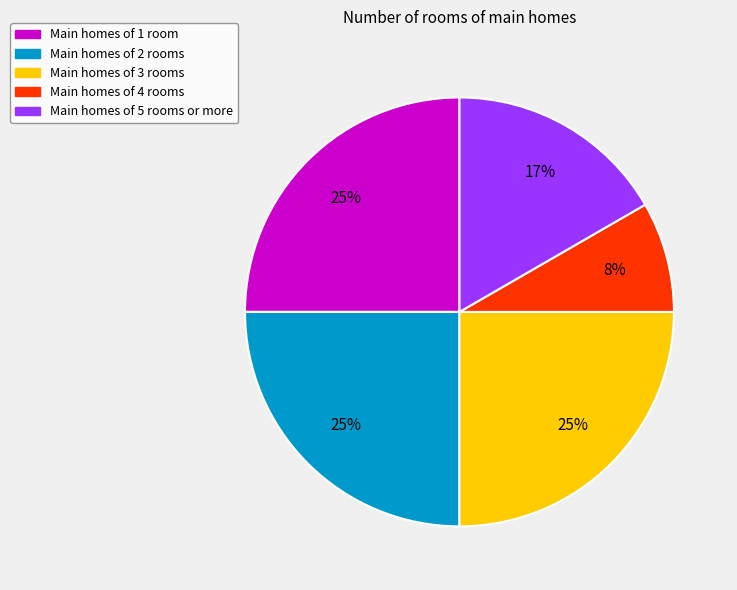

True or false: Main homes of 5 rooms or more accounts for 17% of the total.

True